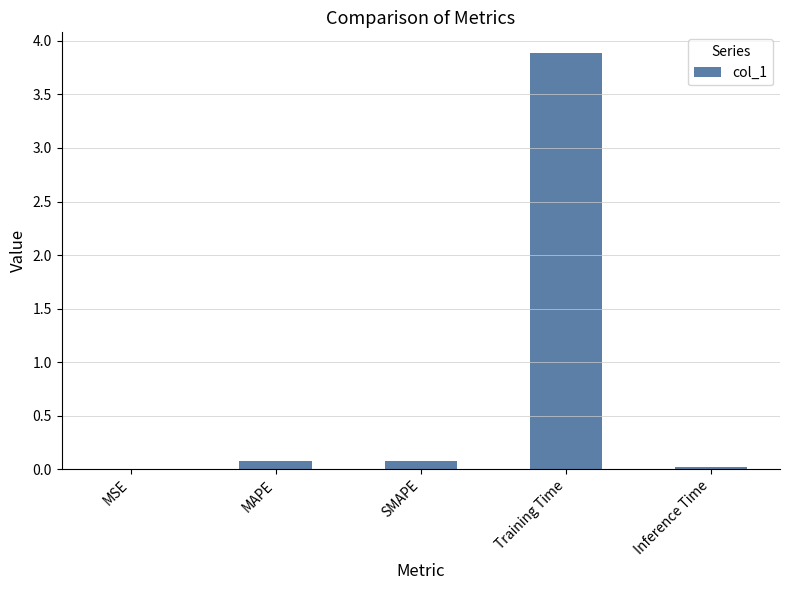

Between Inference Time and Training Time, which is larger?

Training Time